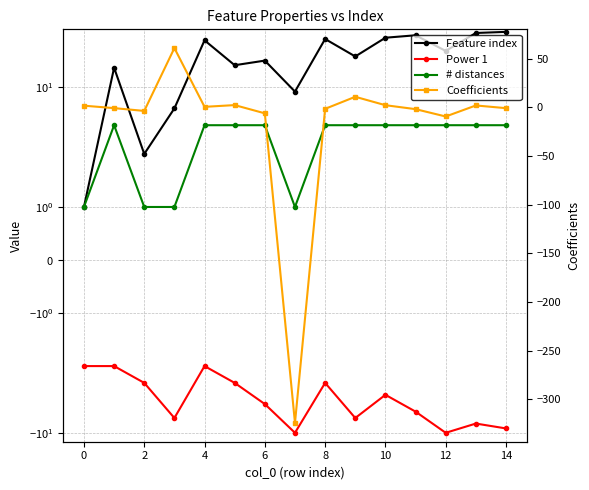

What are all the series names shown in the legend?

Feature index, Power 1, # distances, Coefficients